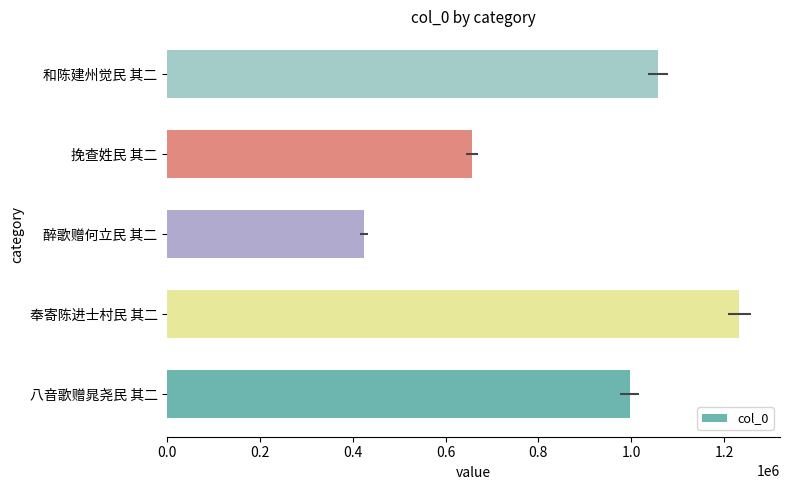

Is it true that the value at 八音歌赠晁尧民 其二 is 1721934?

False